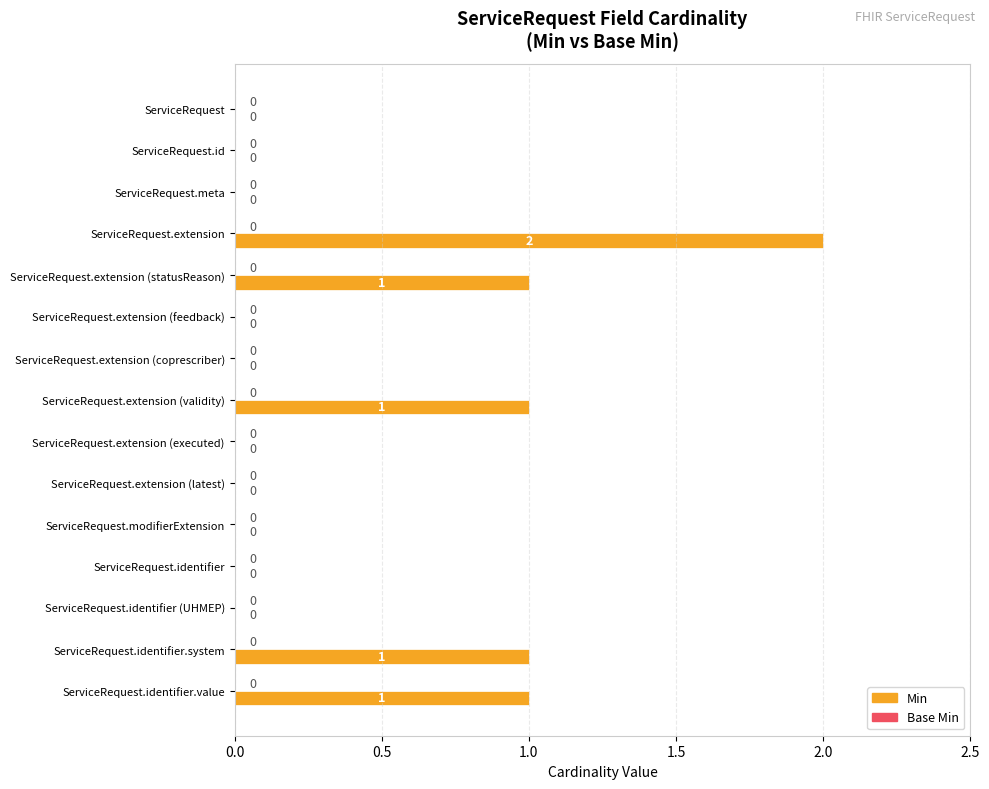

Reading top to bottom, extract all data points from this chart.

ServiceRequest=0	ServiceRequest.id=0	ServiceRequest.meta=0	ServiceRequest.extension=2	ServiceRequest.extension (statusReason)=1	ServiceRequest.extension (feedback)=0	ServiceRequest.extension (coprescriber)=0	ServiceRequest.extension (validity)=1	ServiceRequest.extension (executed)=0	ServiceRequest.extension (latest)=0	ServiceRequest.modifierExtension=0	ServiceRequest.identifier=0	ServiceRequest.identifier (UHMEP)=0	ServiceRequest.identifier.system=1	ServiceRequest.identifier.value=1